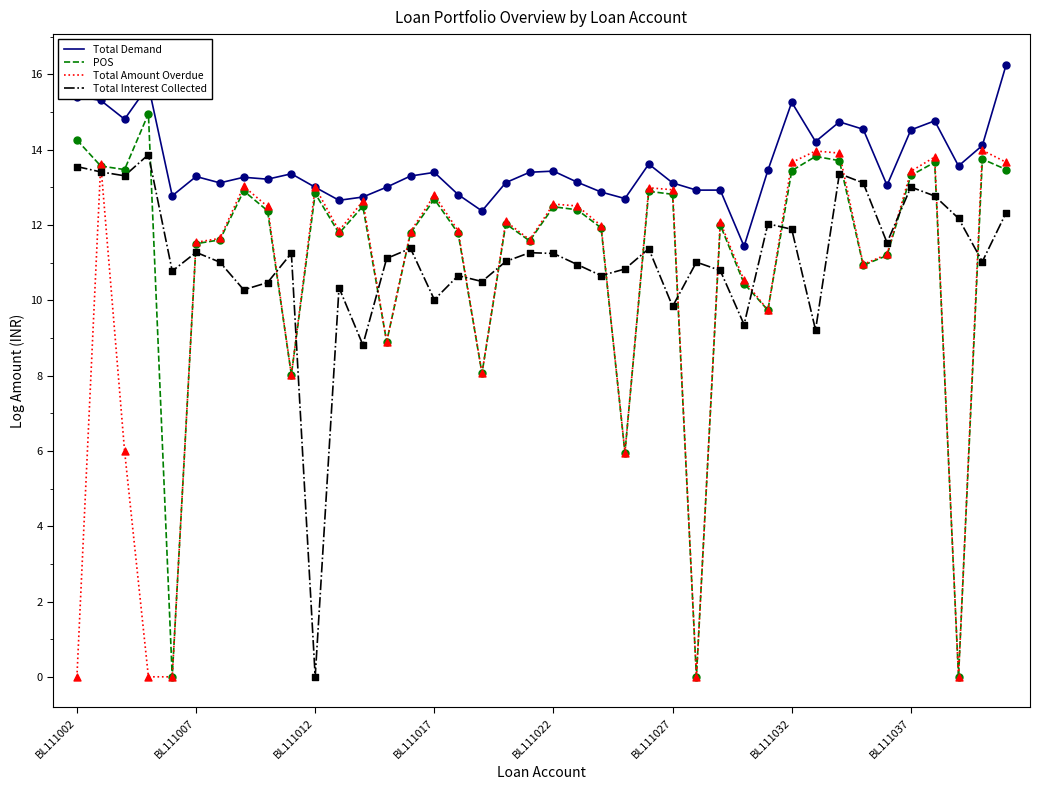

Which series has the largest range (max minus min)?

POS